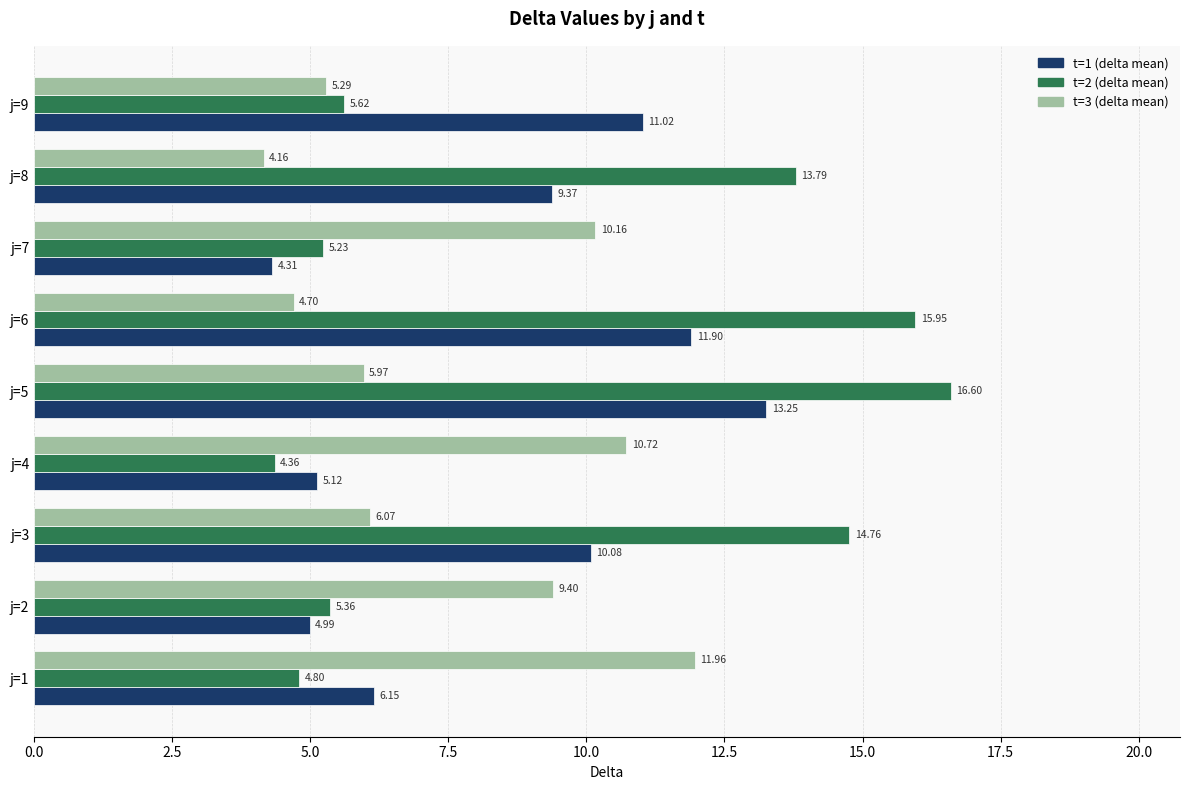

Which series changed the most between j=2 and j=3?

t=2 (delta mean)